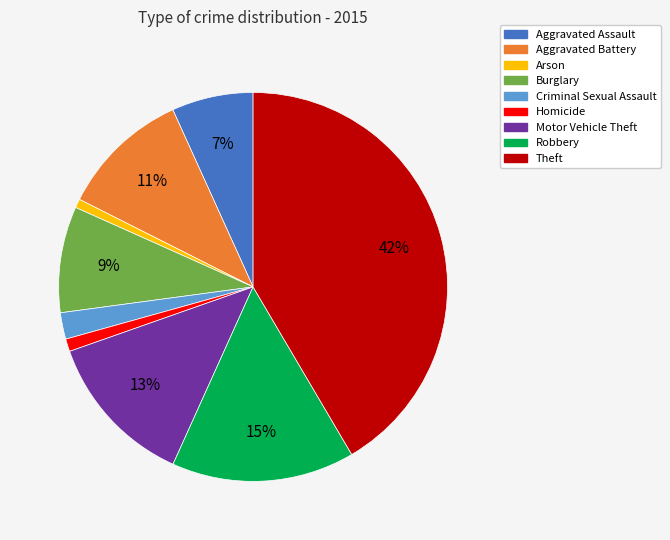

The Aggravated Assault slice represents 13% of the pie. True or false?

False